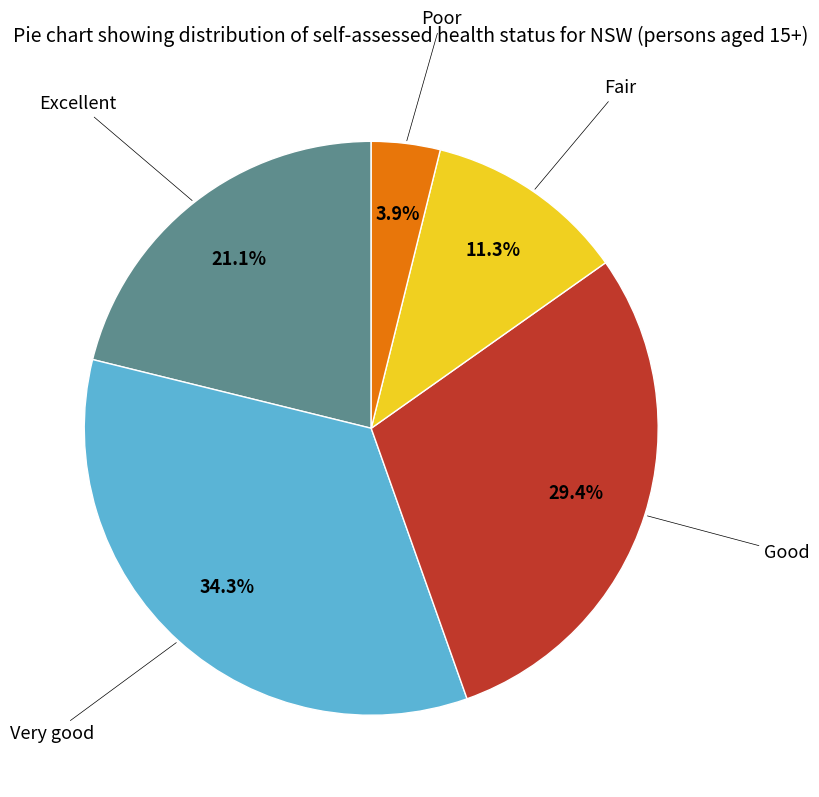

Is there a majority slice in this chart?

No